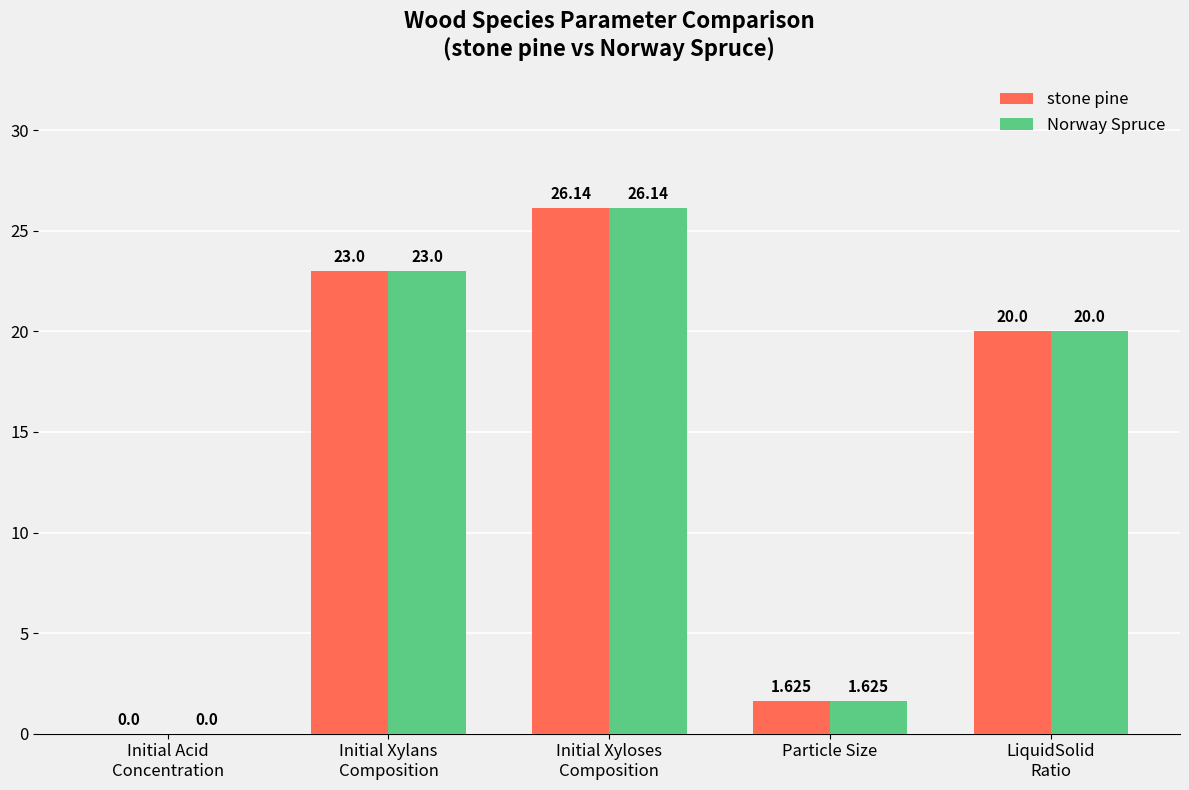

True or false: Norway Spruce has a value of 27.2 at LiquidSolid
Ratio.

False